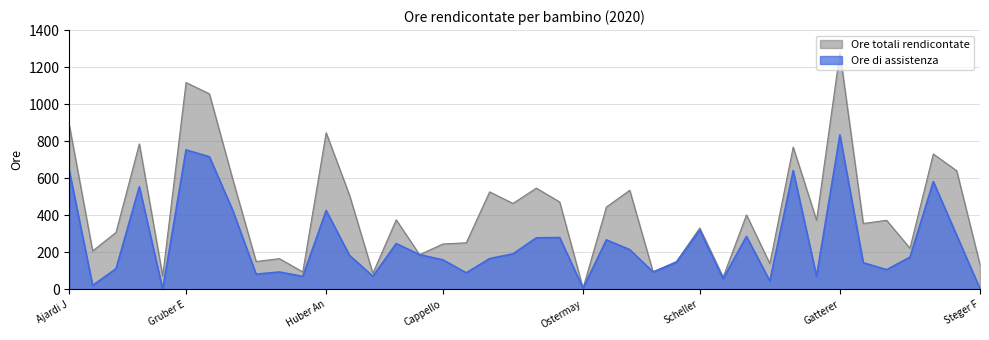

What is the sum of the Ore totali rendicontate values at Ostermay and Huber An?

853.0